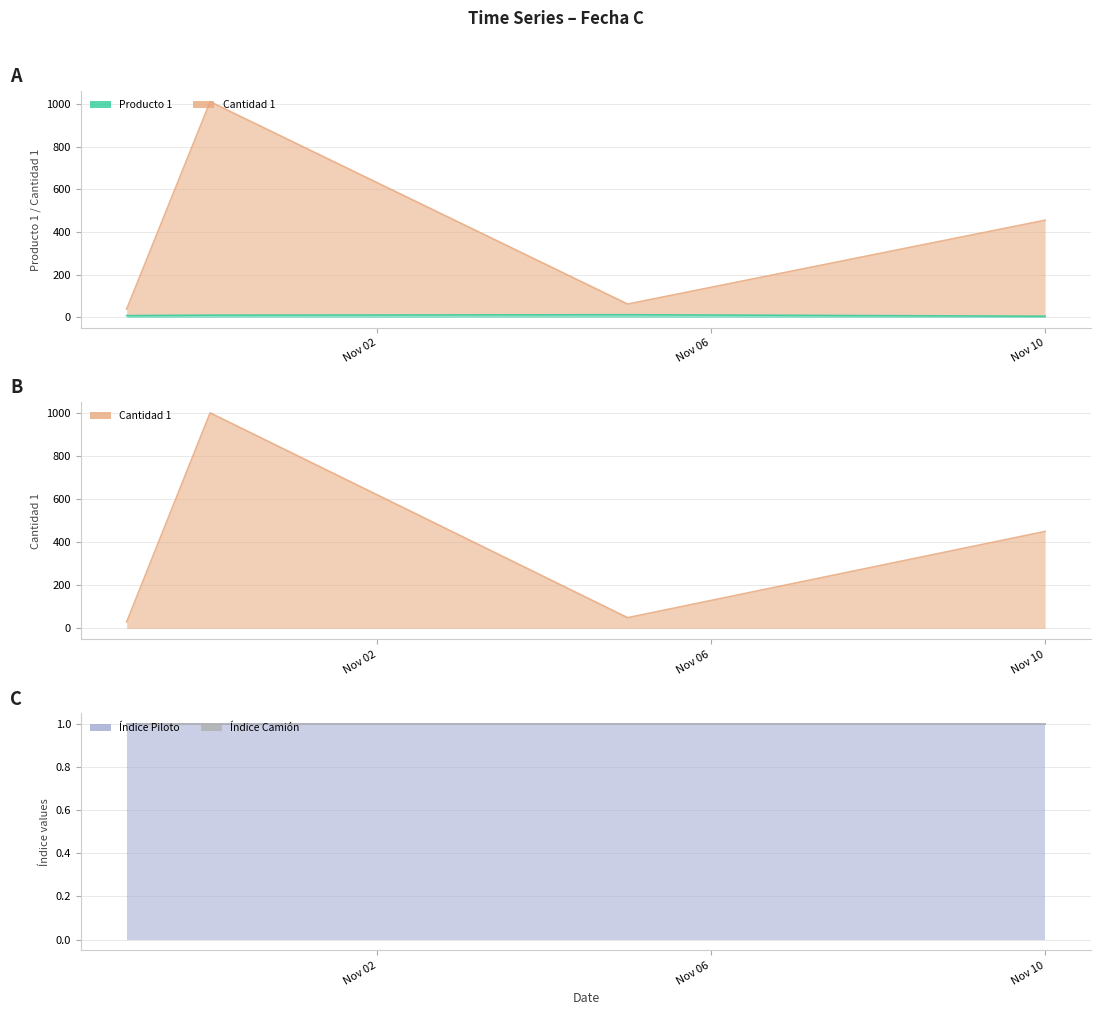

True or false: Cantidad 1 has a value of 490 at 2024-10-31.

False